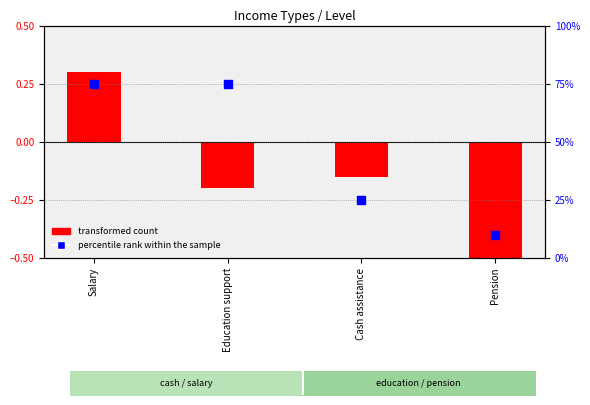

At which category is the sum across all series the highest?

Salary